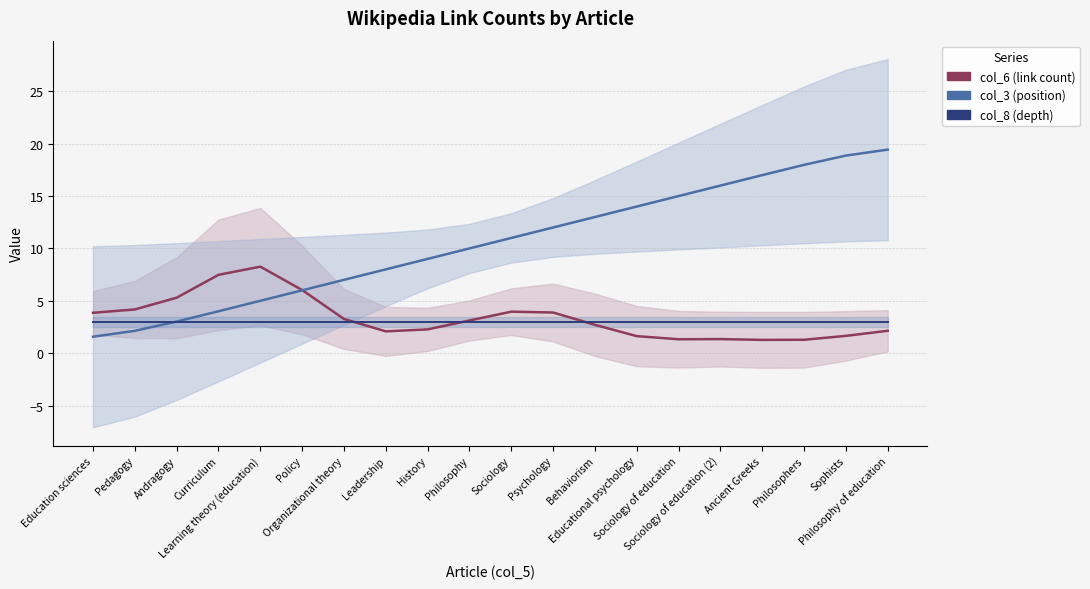

What is the sum of all col_3 (position) values?

210.0